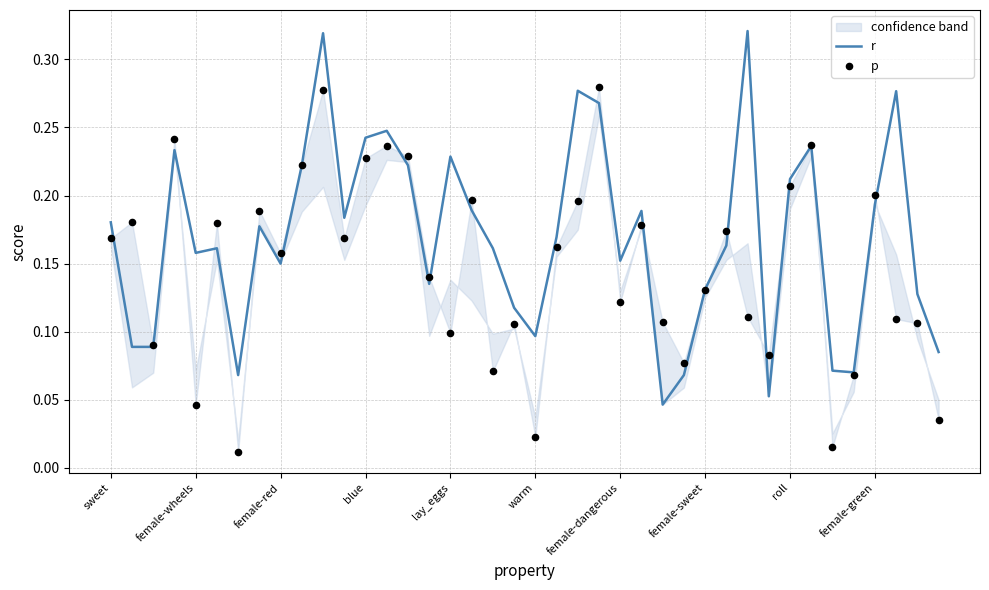

At which category is the sum across all series the highest?

10